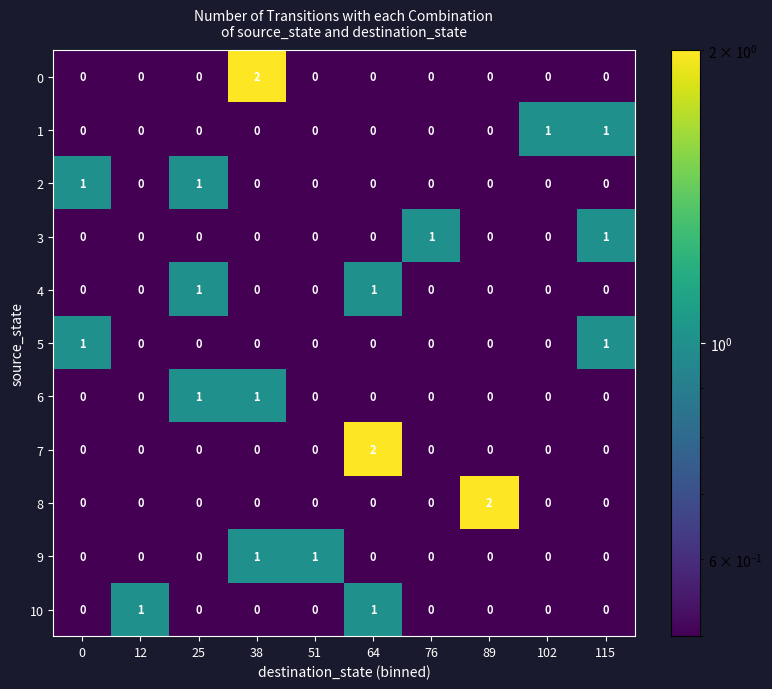

True or false: 9 has a value of 1 at 64.

False